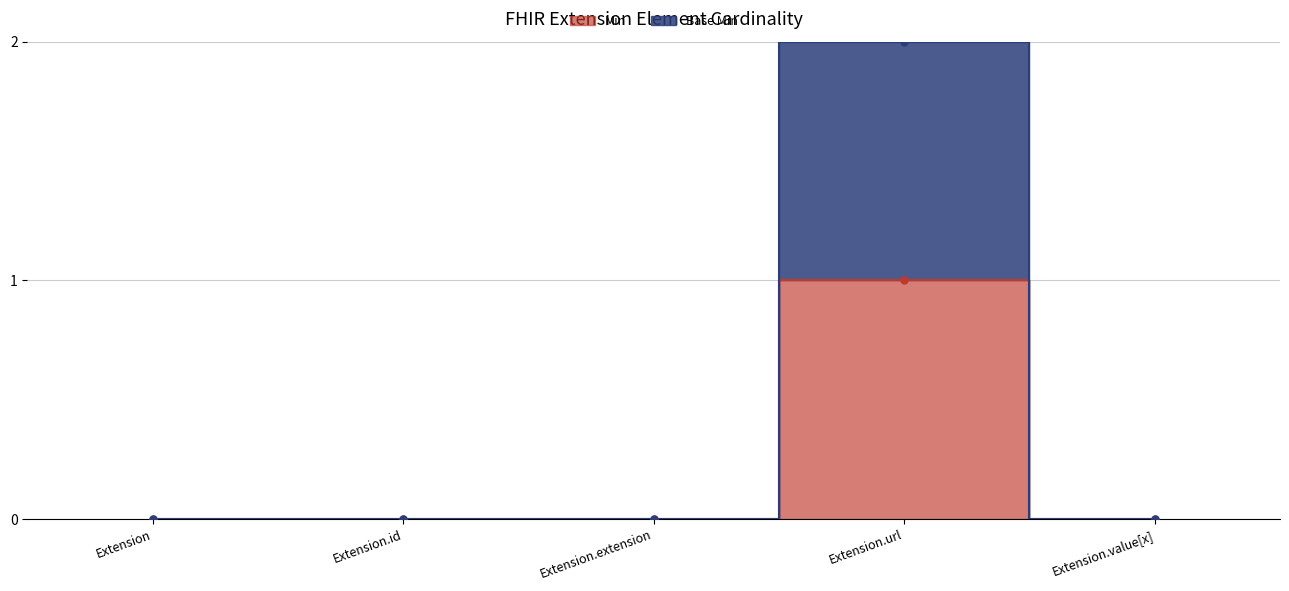

True or false: Base Min and Min cross at least once.

False